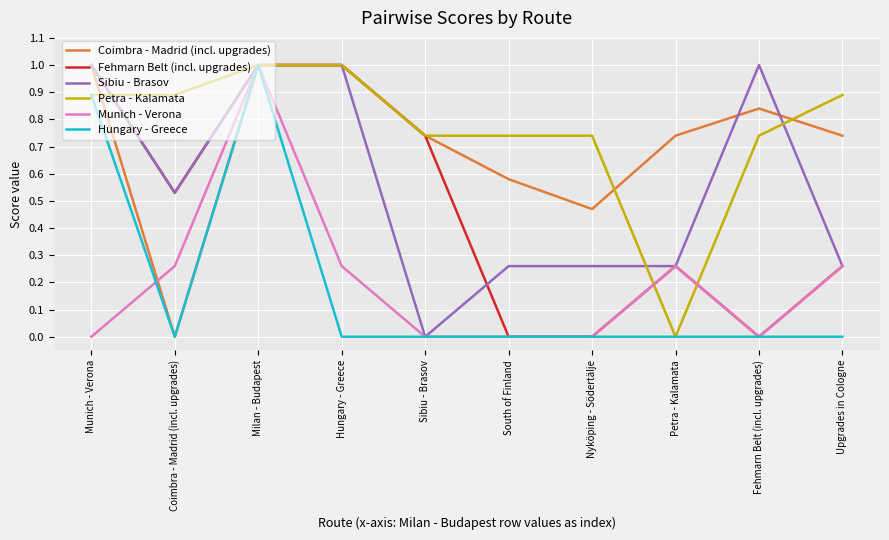

Is it true that Munich - Verona equals 0.3 at Milan - Budapest?

False